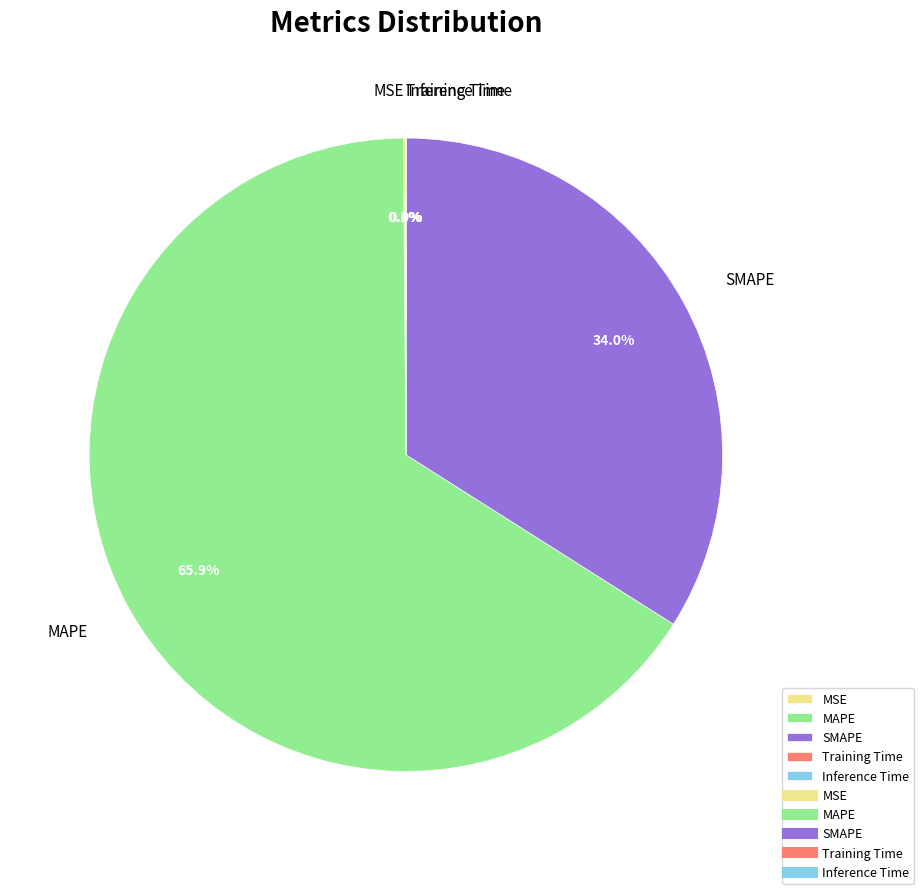

Which slice is the largest?

MAPE